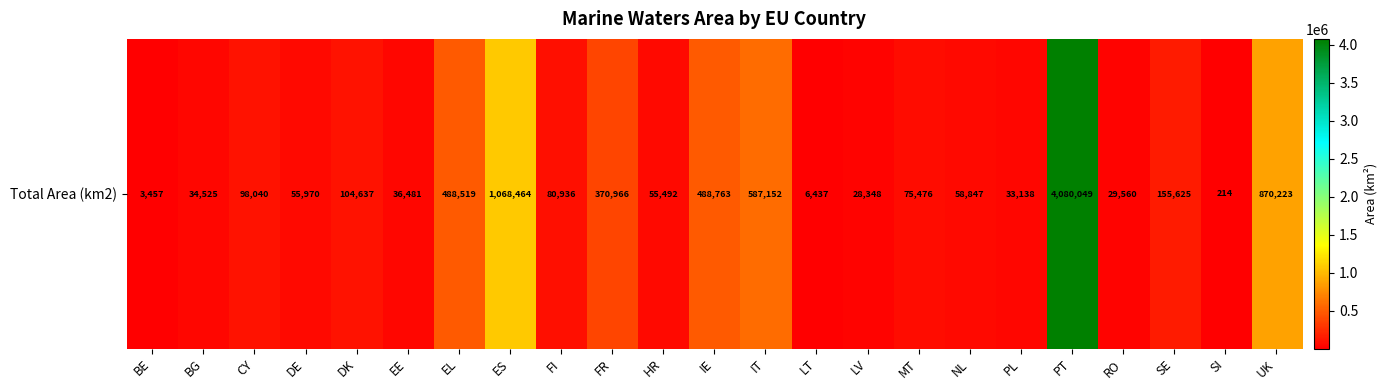

List the labels in order of value, smallest first.

SI, BE, LT, LV, RO, PL, BG, EE, HR, DE, NL, MT, FI, CY, DK, SE, FR, EL, IE, IT, UK, ES, PT